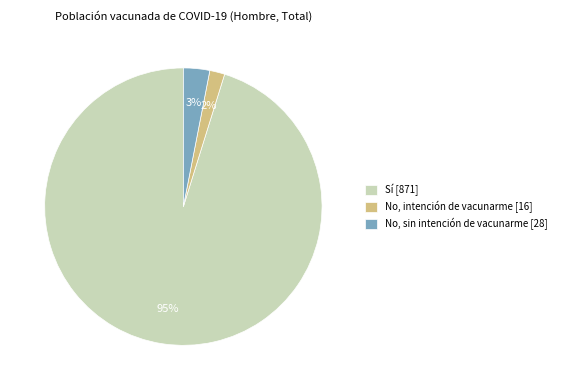

To the nearest percent, what percentage of the pie is No, intención de vacunarme [16]?

2%